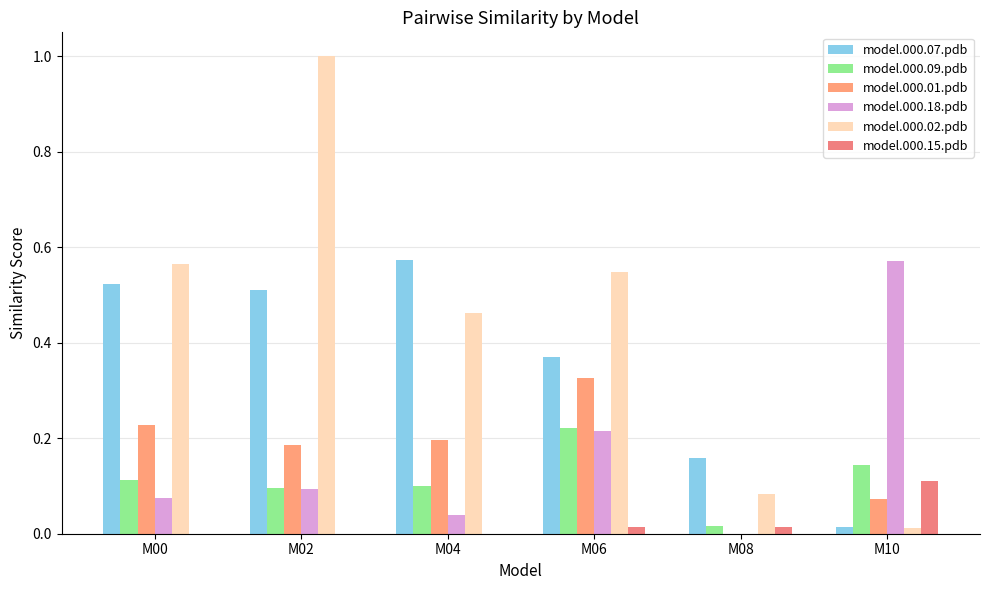

At which category does the chart reach its peak across all series?

M02